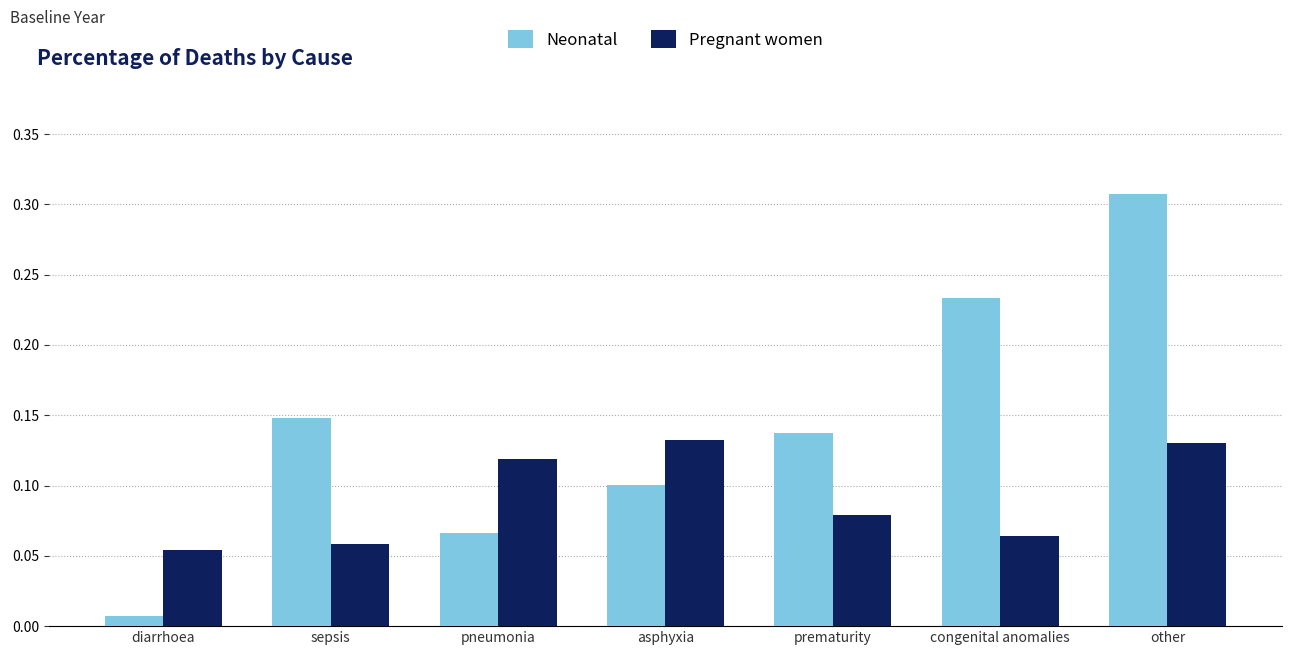

Count the Pregnant women values in the range 0 to 1.

7